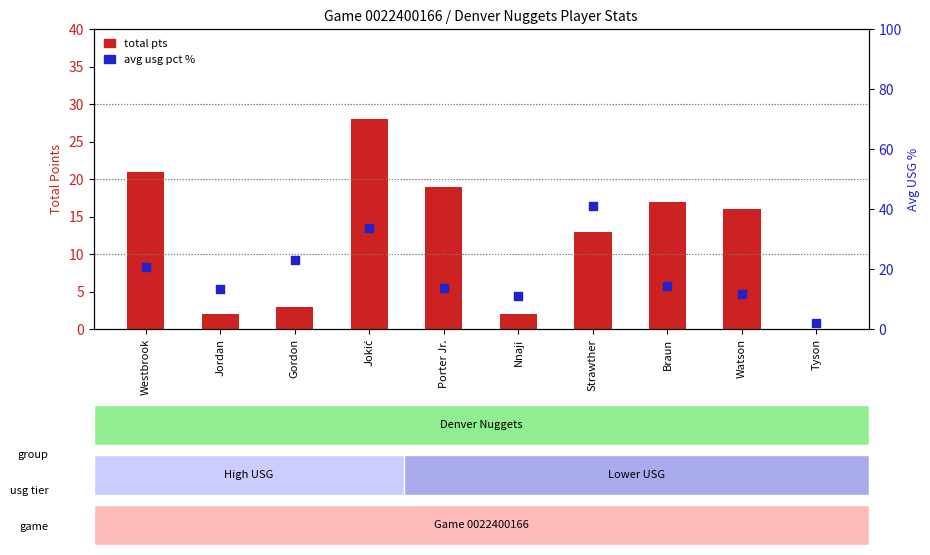

Which series reaches the minimum Y coordinate?

total pts